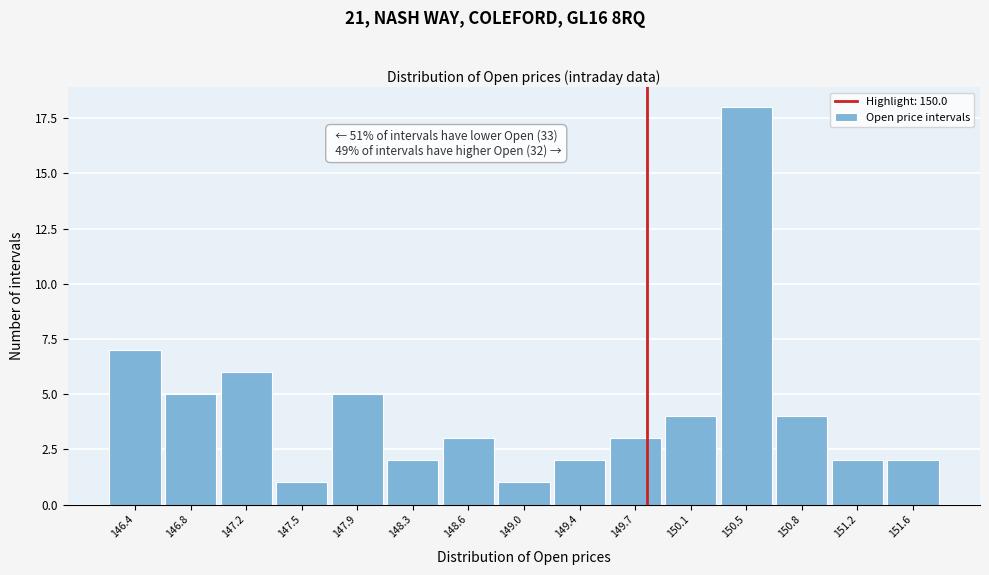

Reading right to left, list all the values displayed in this chart.

2	2	4	18	4	3	2	1	3	2	5	1	6	5	7